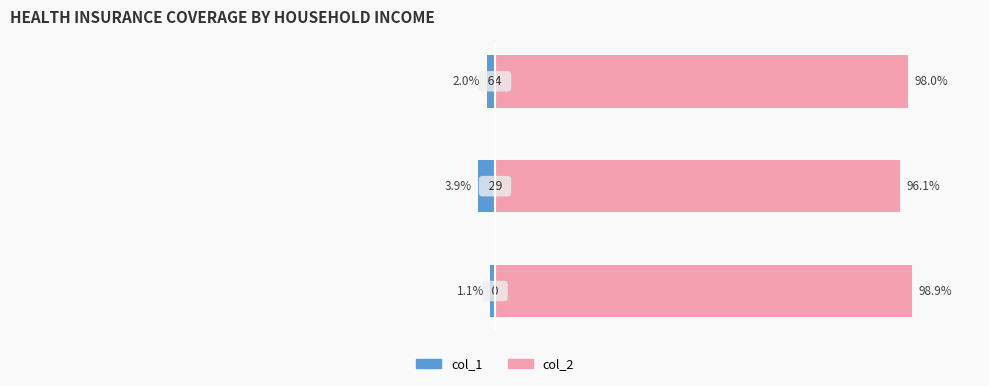

What is the value of the col_2 bar at the 1st from the left?

98.9